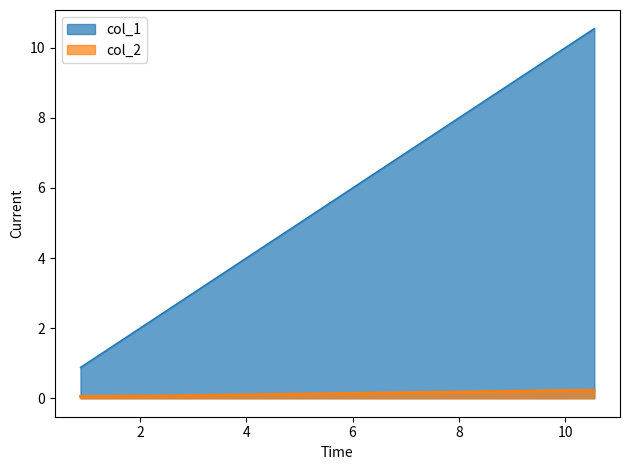

Which series has the widest spread of values?

col_1